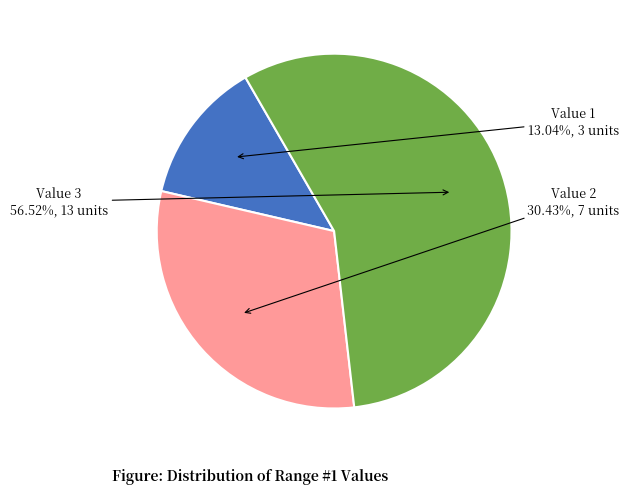

True or false: Value 3 accounts for 57% of the total.

True